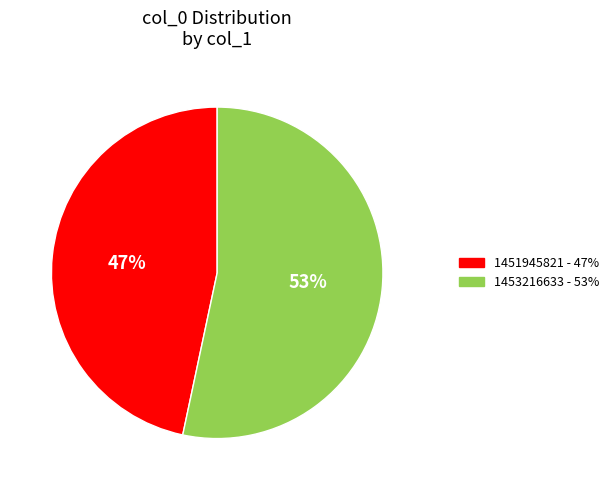

Count the number of slices in the pie.

2